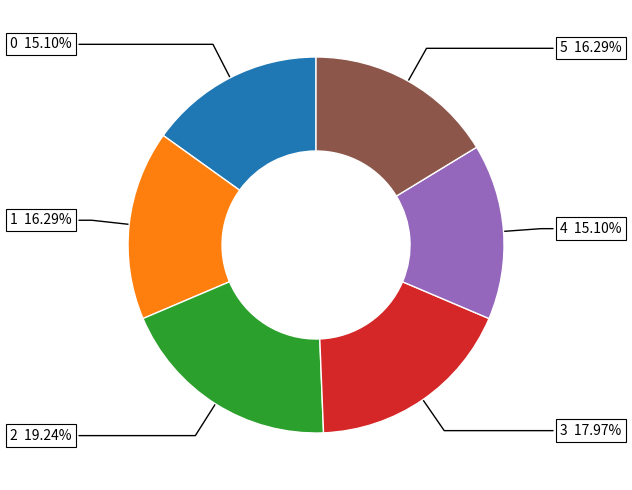

Is there any slice that represents more than half of the pie?

No